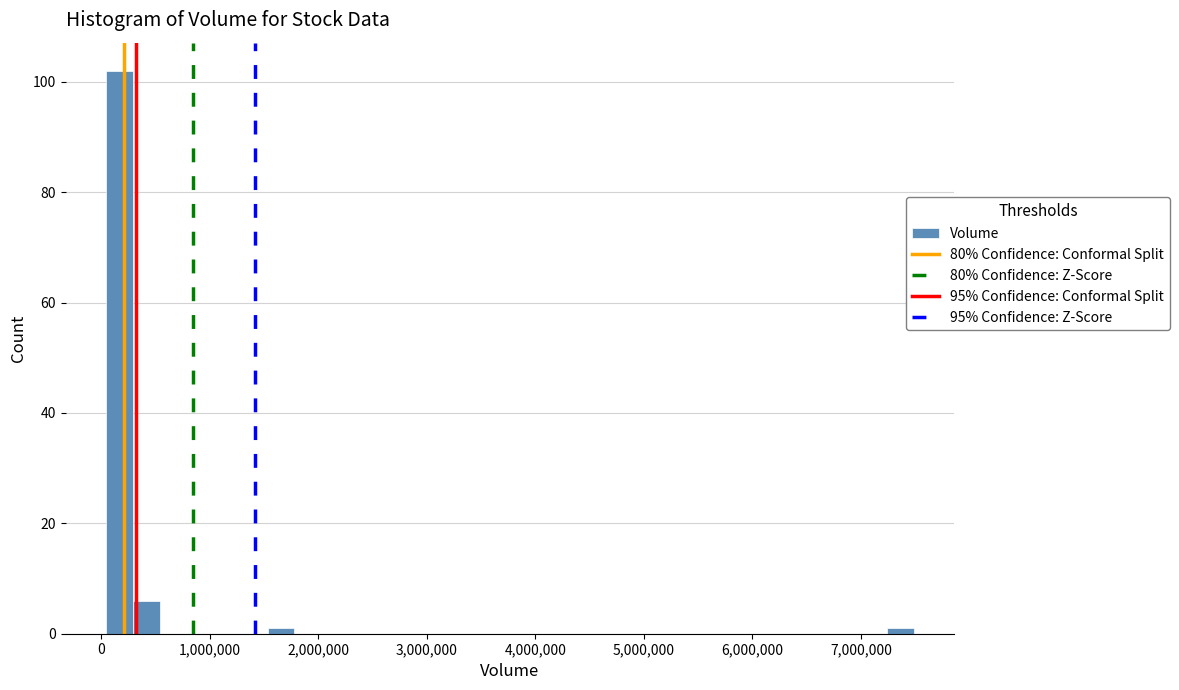

Read against the x-axis, roughly where is the centre of the tallest bar?

200000